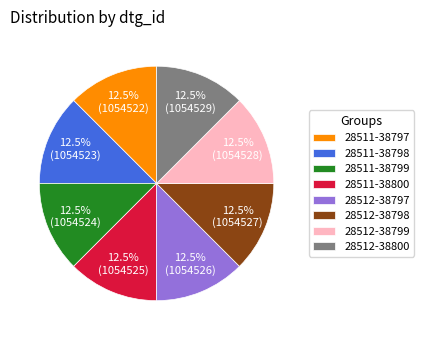

Is the sum of 28512-38797 and 28511-38797 greater than half?

No